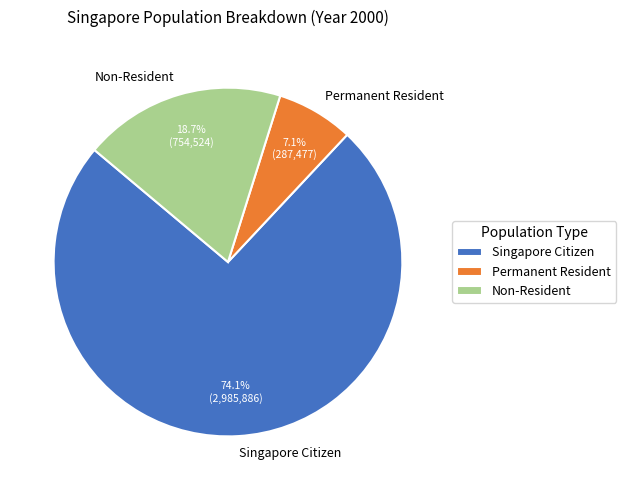

Combined, do Non-Resident and Permanent Resident account for over 50%?

No